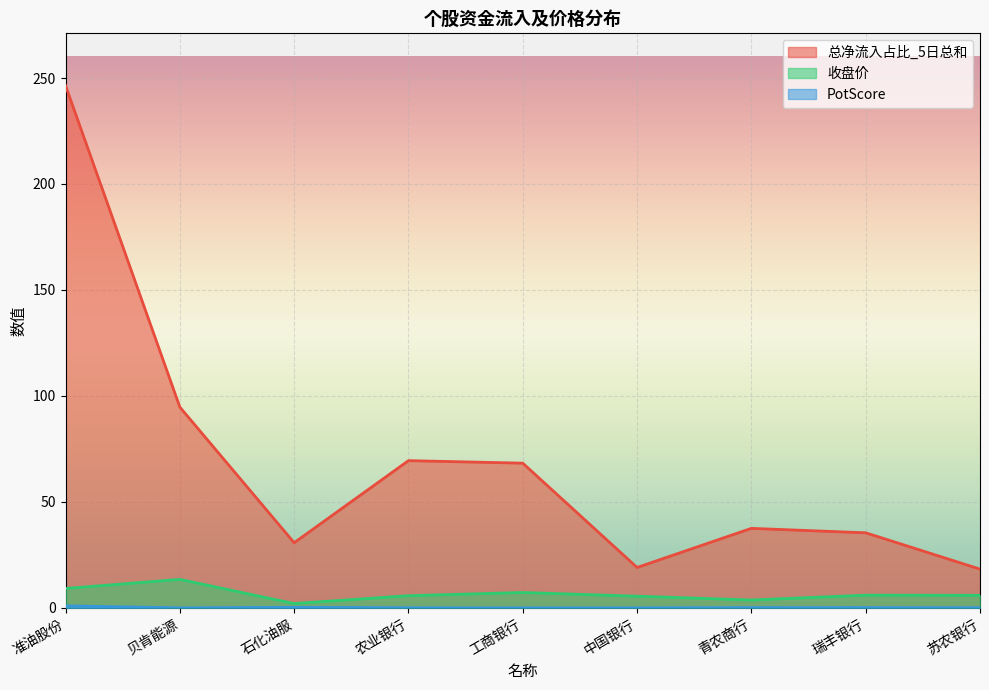

What is the average value of the 总净流入占比_5日总和 series?

68.9